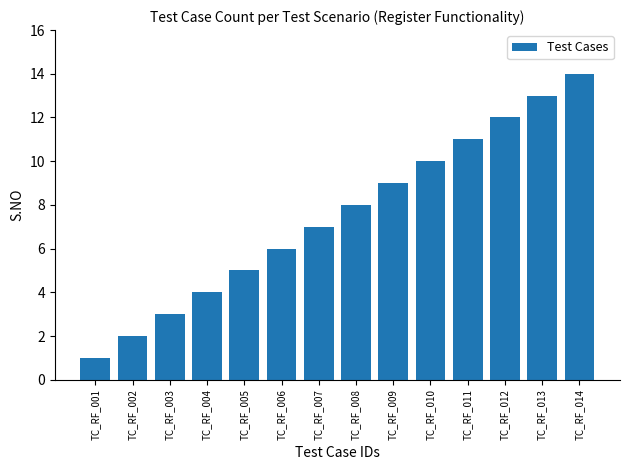

What is the average value?

8